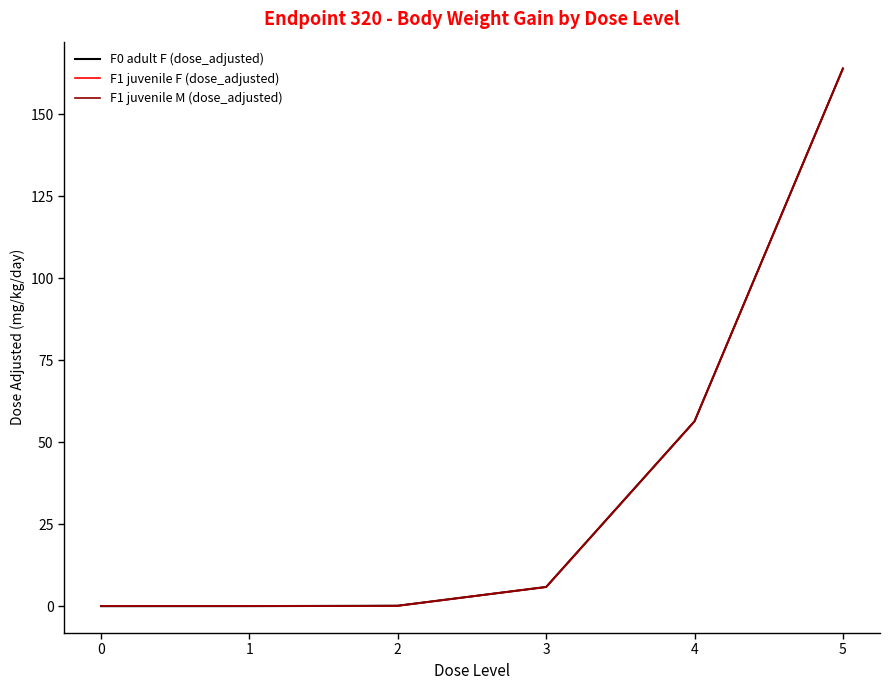

Does the chart display data point markers on the line(s)?

No